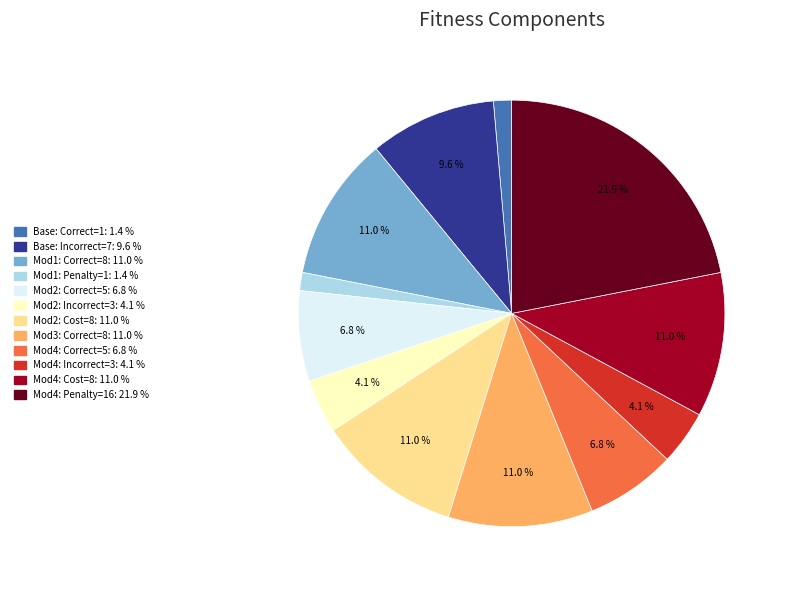

Is there any slice that represents more than half of the pie?

No